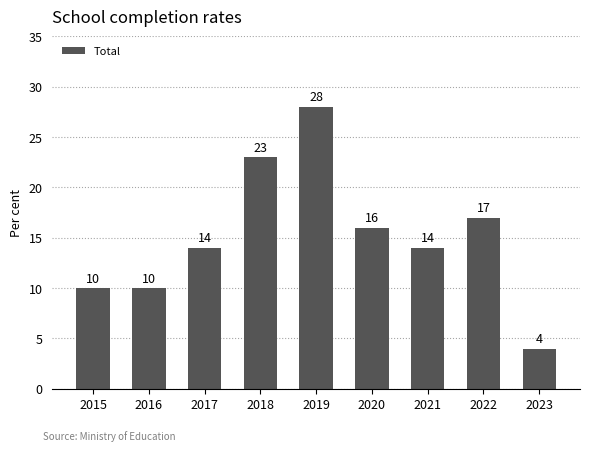

What is the average value?

15